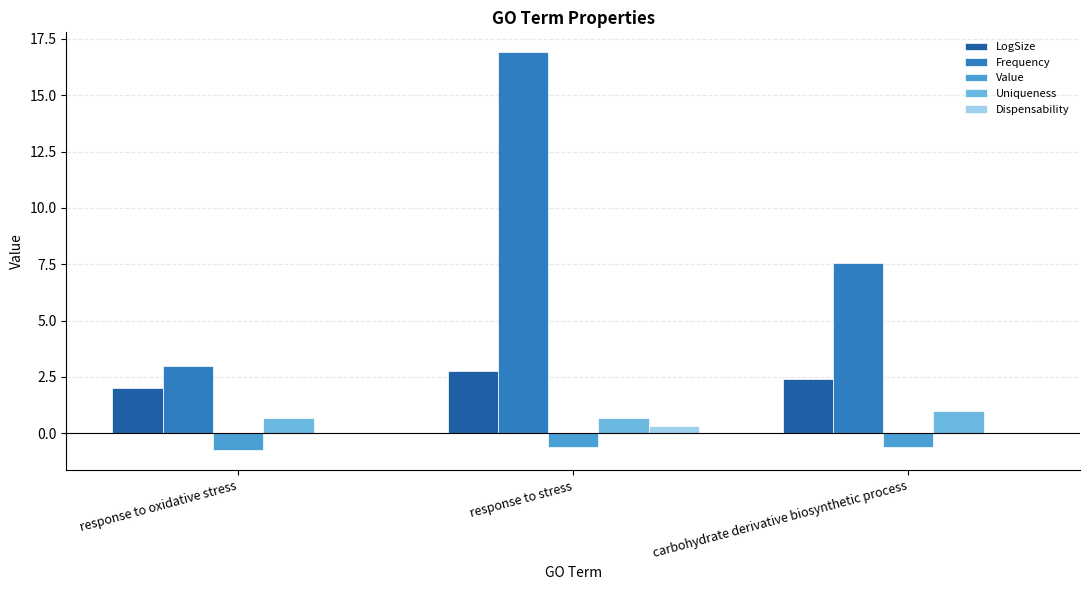

Reading left to right, extract all data points from this chart.

LogSize: 2.0	2.8	2.4
Frequency: 3.0	16.9	7.6
Value: -0.8	-0.6	-0.6
Uniqueness: 0.7	0.7	1.0
Dispensability: 0.0	0.3	0.0